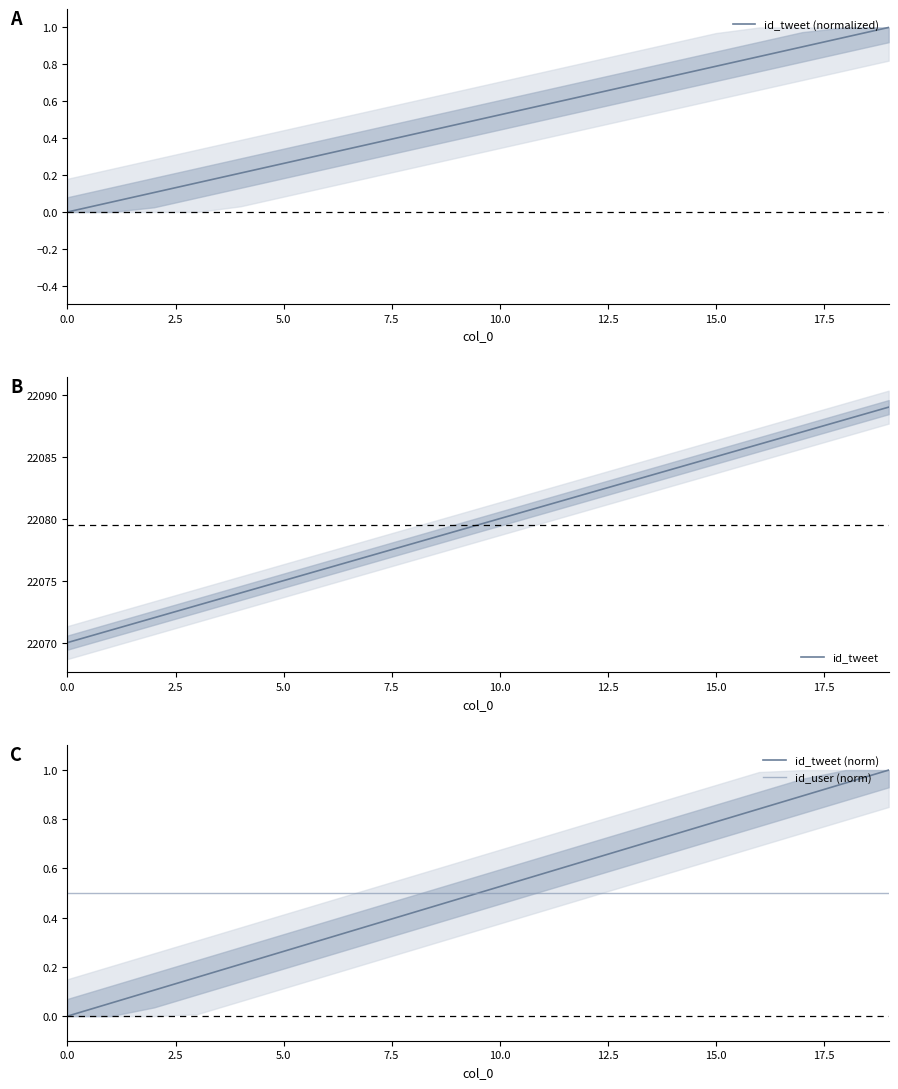

What is the minimum value for id_tweet?

22070